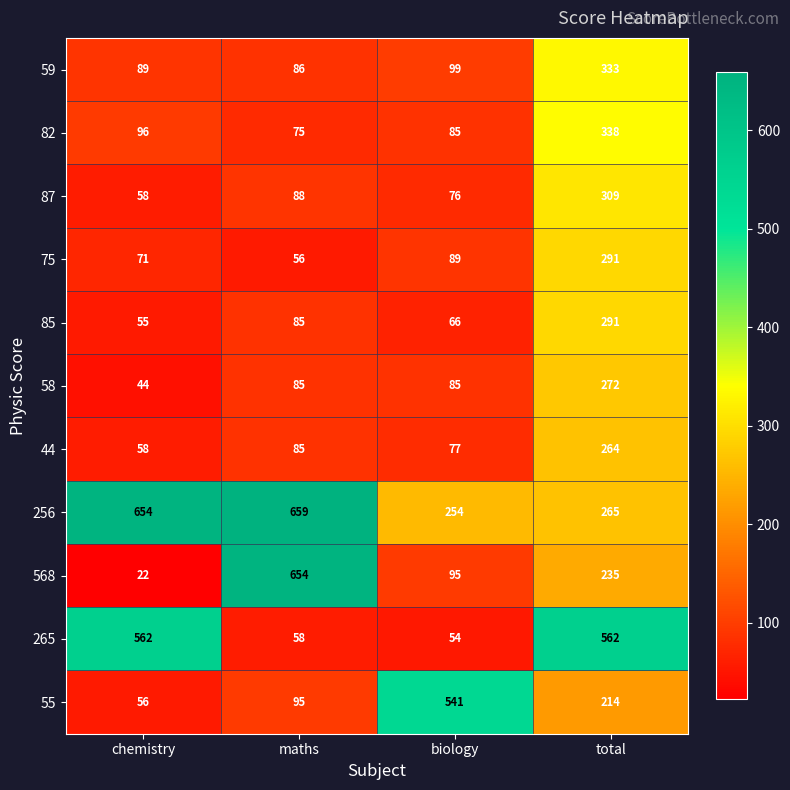

What is the spread (max minus min) of values at biology?

487